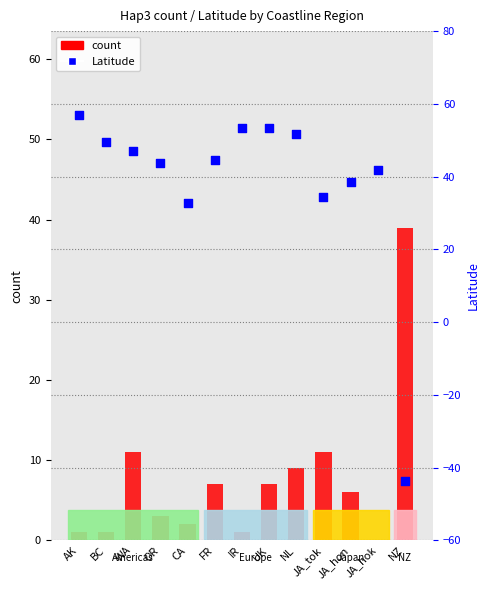

Which series reaches the minimum Y coordinate?

Latitude (° N/S)